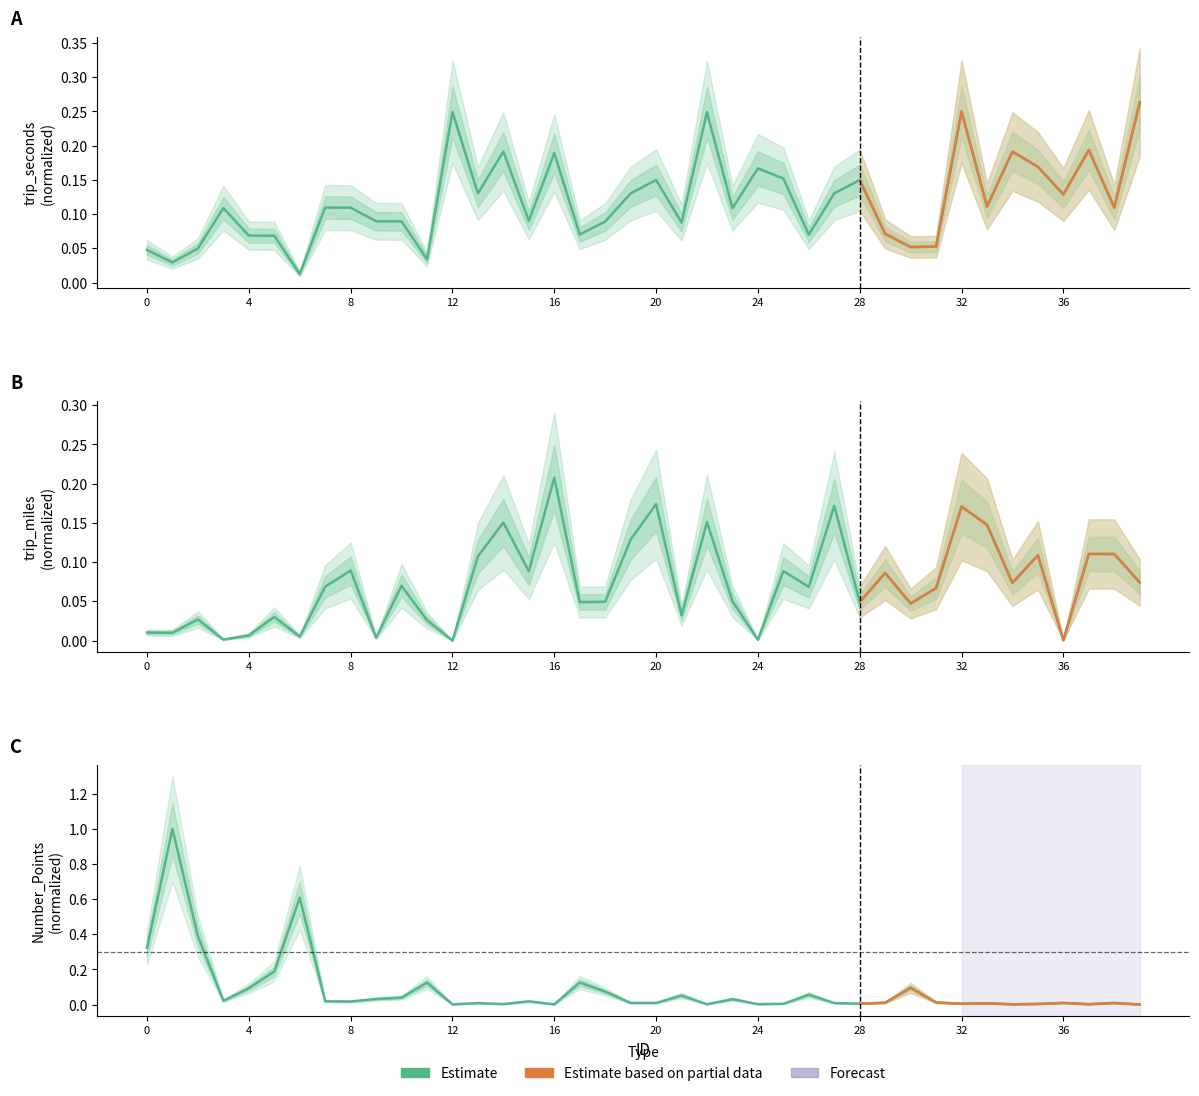

What is the total value across all series at 36?

0.1